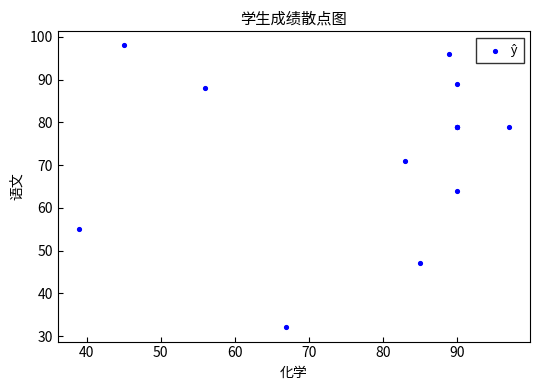

What Y value in the scatter plot is closest to 65?

64